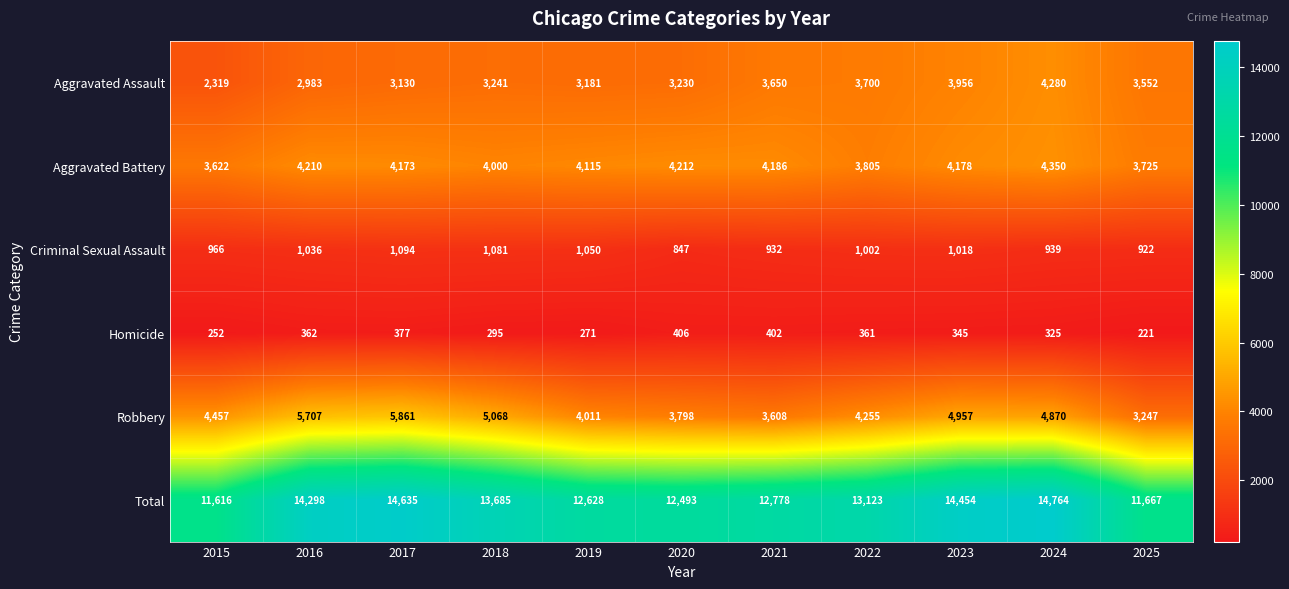

What is the spread (max minus min) of values at 2023?

14109